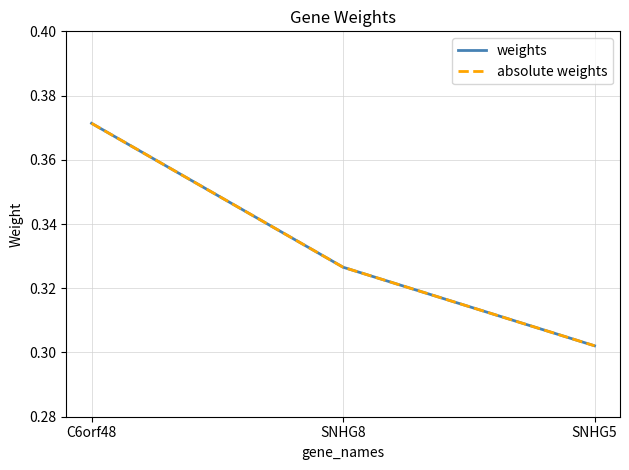

Reading left to right, list all the values displayed in this chart.

weights: 0.4	0.3	0.3
absolute weights: 0.4	0.3	0.3